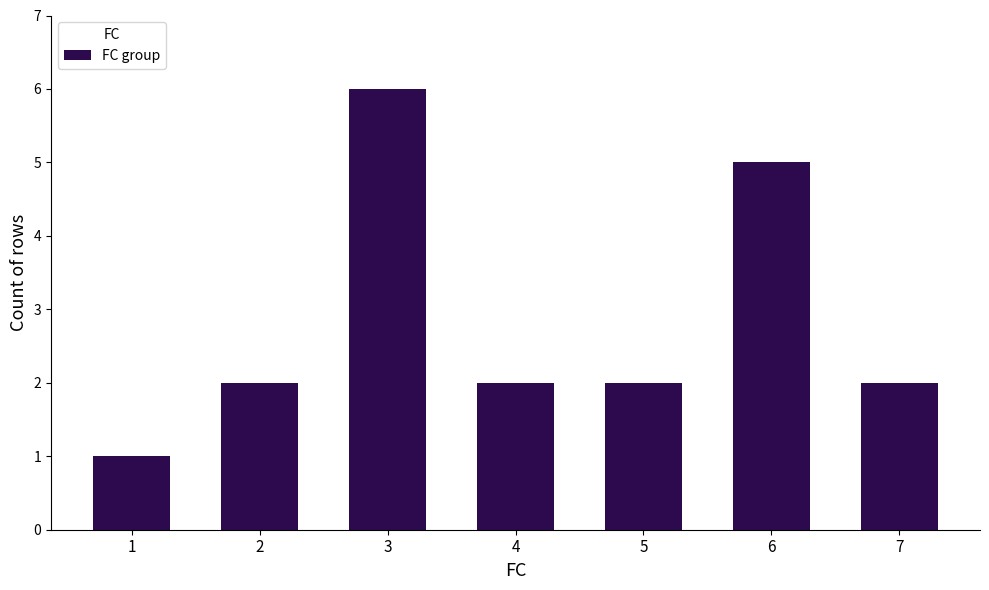

The value at 3 is 6. True or false?

True